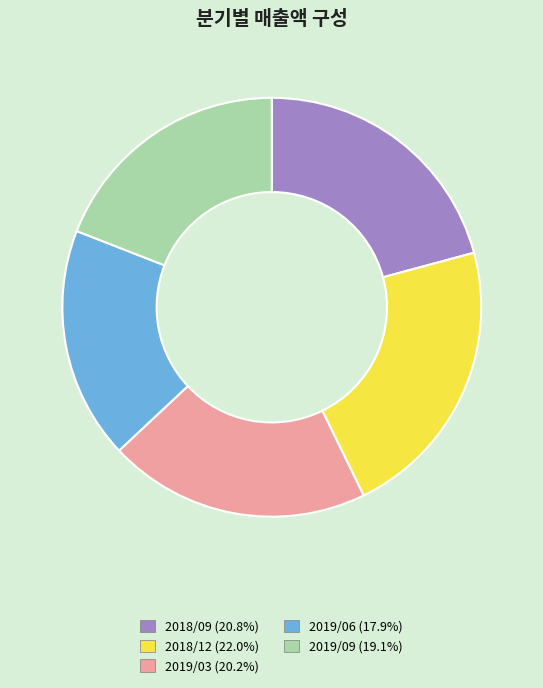

How many segments does this pie chart have?

5